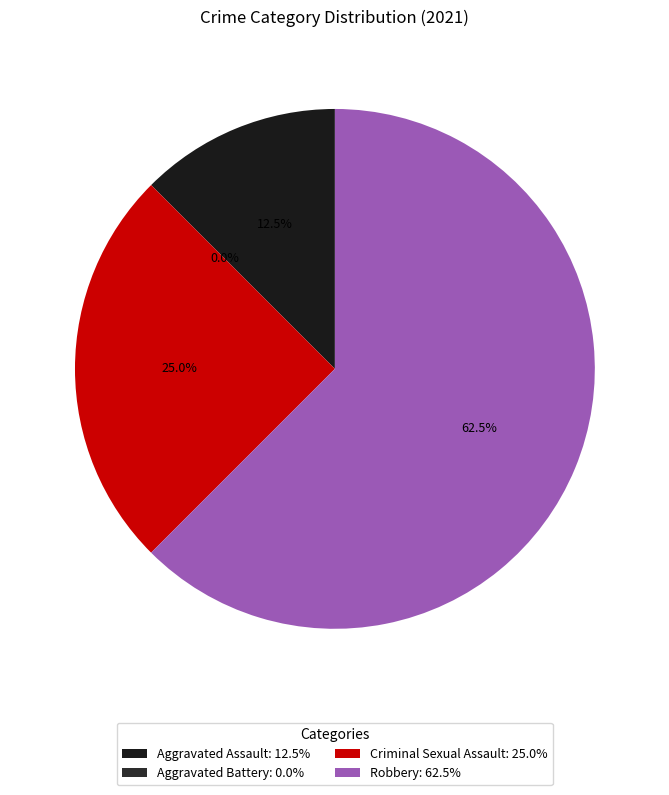

Is it true that Aggravated Battery is 0% of the pie?

True